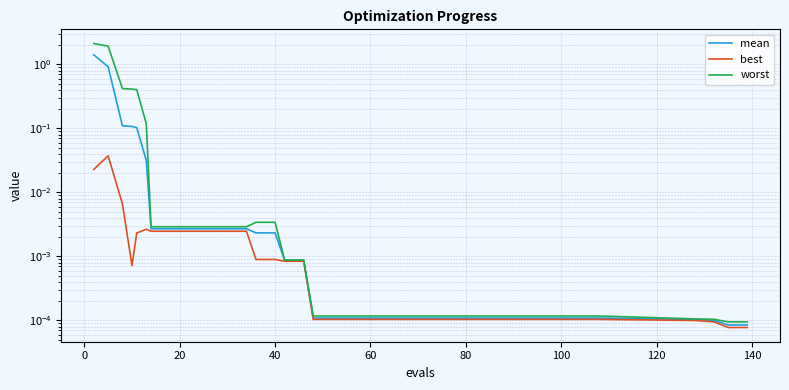

True or false: worst and mean intersect in this chart.

False